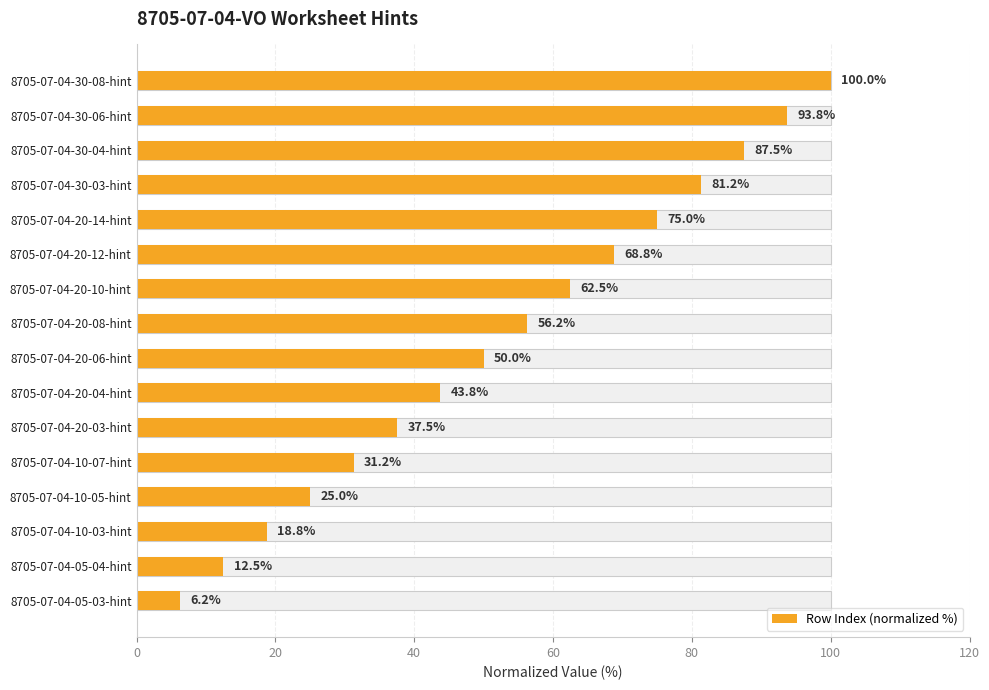

What is the approximate value at 8705-07-04-30-04-hint?

87.5